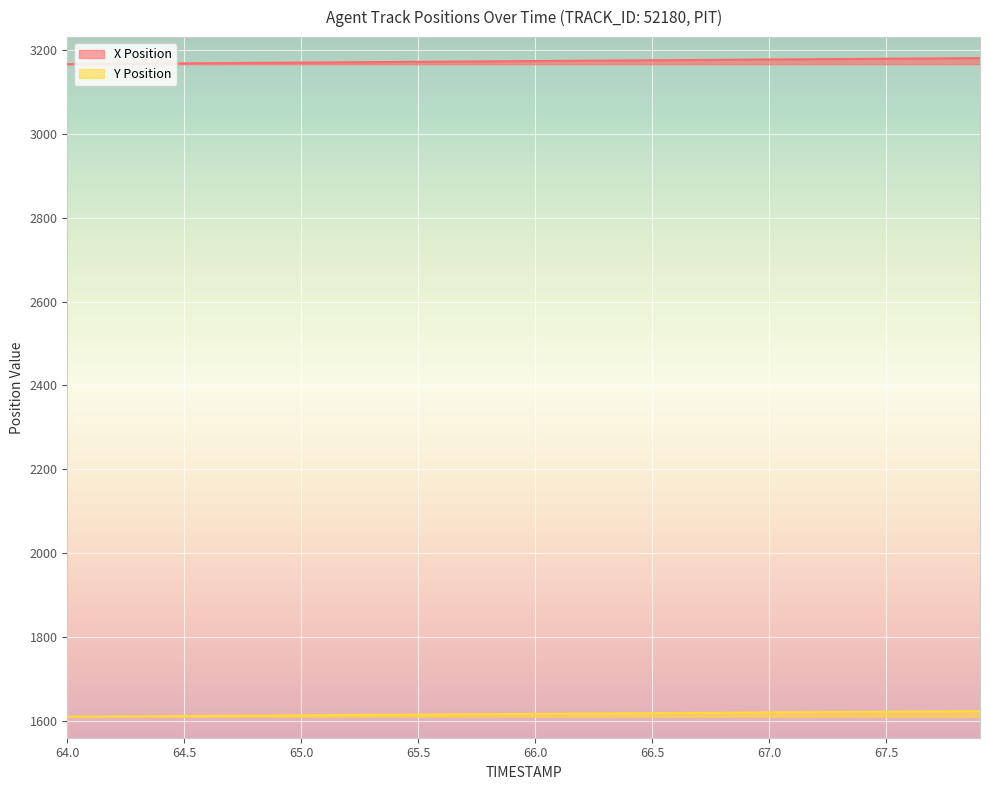

Reading left to right, transcribe all the data shown in this chart.

X Position: 64.0=3165.4	64.1=3165.8	64.2=3166.1	64.3=3166.5	64.4=3166.9	64.5=3167.2	64.6=3167.6	64.7=3168.0	64.8=3168.3	64.9=3168.7	65.0=3169.1	65.1=3169.4	65.2=3169.8	65.3=3170.2	65.4=3170.6	65.5=3170.9	65.6=3171.3	65.7=3171.7	65.8=3172.0	65.9=3172.4	66.0=3172.8	66.1=3173.1	66.2=3173.5	66.3=3173.9	66.4=3174.2	66.5=3174.6	66.6=3175.0	66.7=3175.3	66.8=3175.7	66.9=3176.1	67.0=3176.4	67.1=3176.8	67.2=3177.2	67.3=3177.6	67.4=3177.9	67.5=3178.3	67.6=3178.7	67.7=3179.0	67.8=3179.4	67.9=3179.8
Y Position: 64.0=1611.0	64.1=1611.4	64.2=1611.7	64.3=1612.1	64.4=1612.4	64.5=1612.8	64.6=1613.1	64.7=1613.5	64.8=1613.8	64.9=1614.1	65.0=1614.5	65.1=1614.8	65.2=1615.2	65.3=1615.5	65.4=1615.8	65.5=1616.2	65.6=1616.5	65.7=1616.9	65.8=1617.2	65.9=1617.6	66.0=1617.9	66.1=1618.3	66.2=1618.6	66.3=1619.0	66.4=1619.3	66.5=1619.6	66.6=1620.0	66.7=1620.3	66.8=1620.7	66.9=1621.0	67.0=1621.3	67.1=1621.7	67.2=1622.0	67.3=1622.4	67.4=1622.7	67.5=1623.1	67.6=1623.4	67.7=1623.8	67.8=1624.1	67.9=1624.4